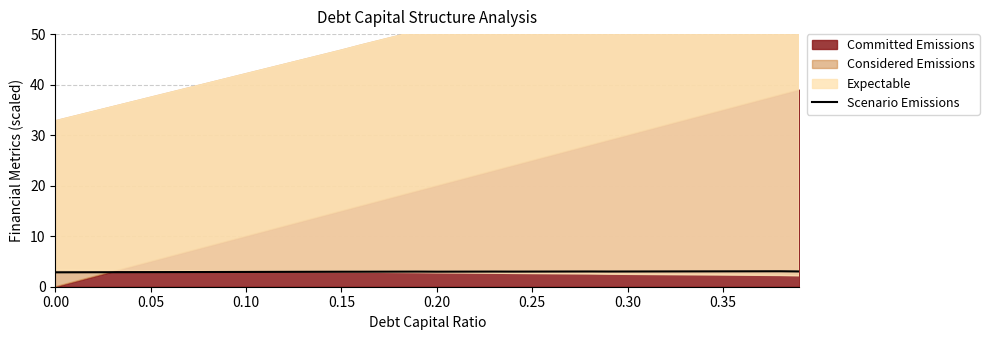

True or false: Scenario Emissions has a value of 2.9 at 0.00.

True